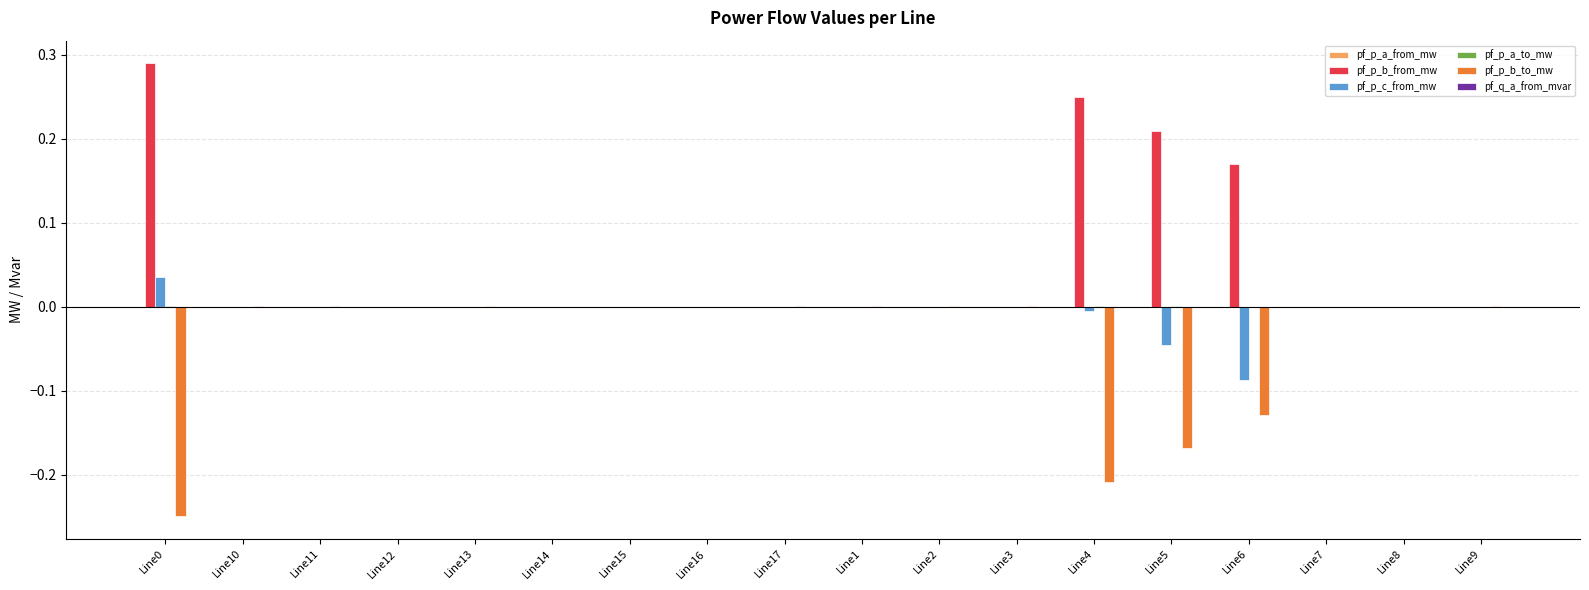

True or false: pf_p_c_from_mw has a value of 0.0 at Line15.

True